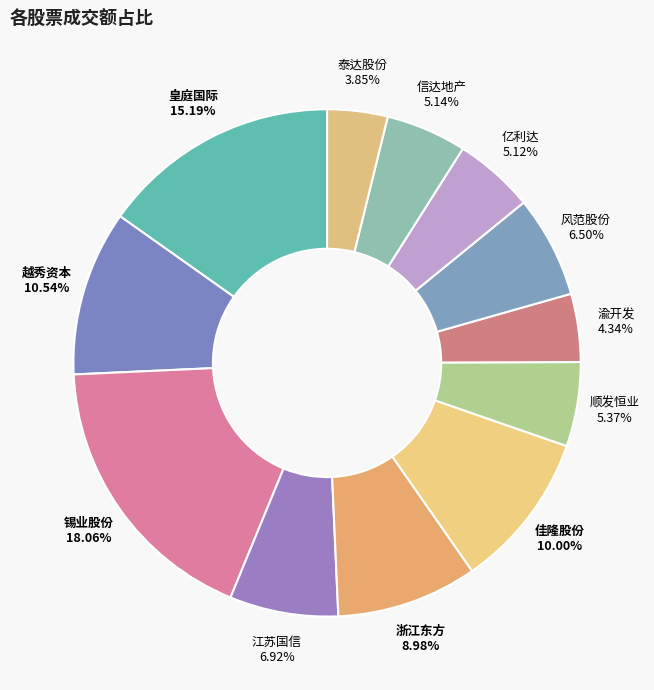

To the nearest percent, what is the difference between the 锡业股份 and 亿利达 slice percentages?

13%